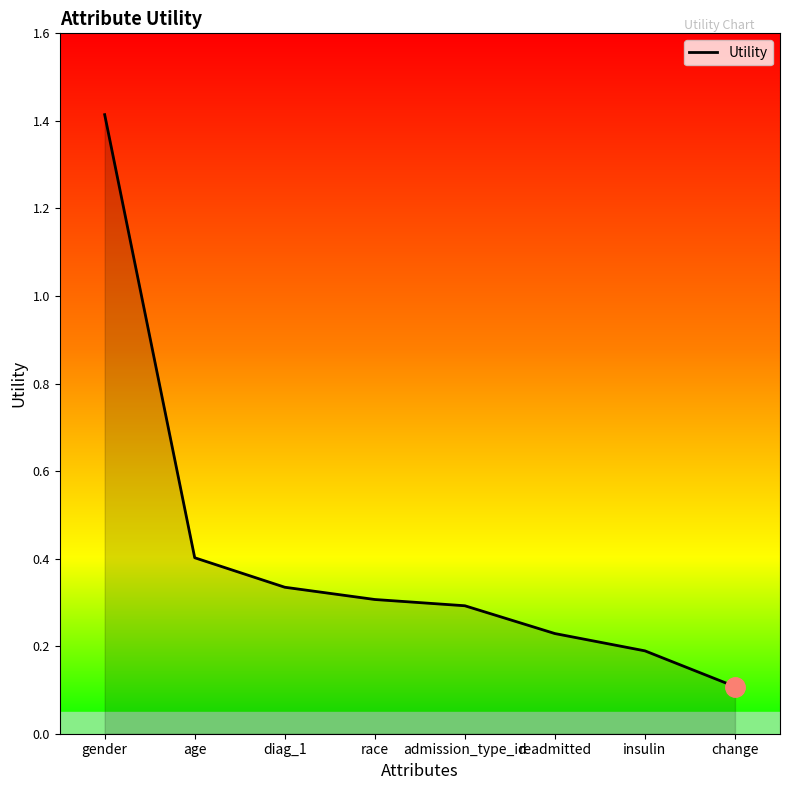

Count the number of data series in this chart.

1